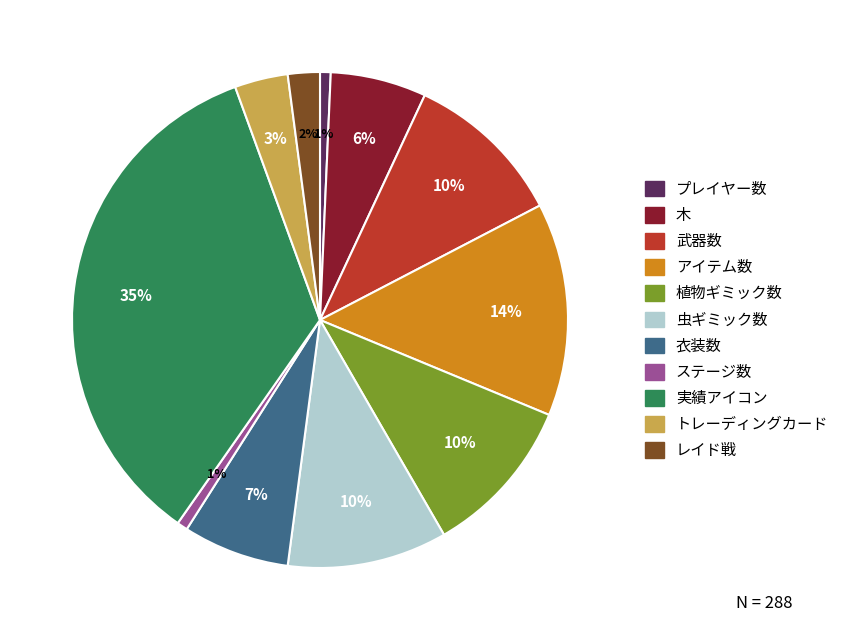

Is ステージ数 the majority of the pie?

No